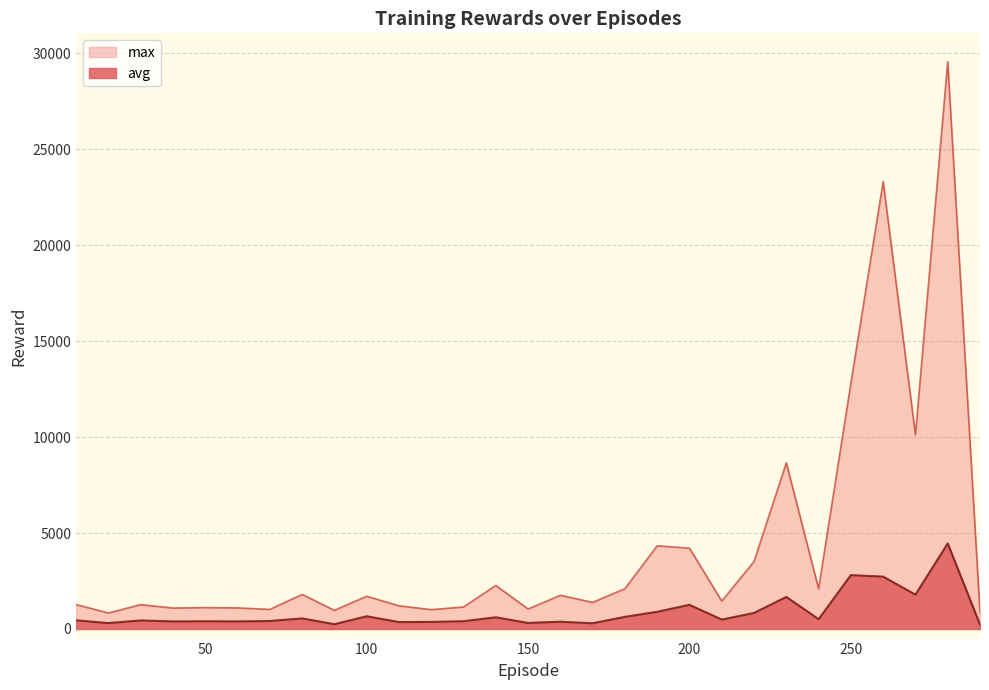

Rank the categories by avg value from lowest to highest.

290, 90, 170, 20, 150, 110, 120, 160, 40, 60, 50, 130, 70, 30, 10, 210, 240, 80, 140, 180, 100, 220, 190, 200, 230, 270, 260, 250, 280